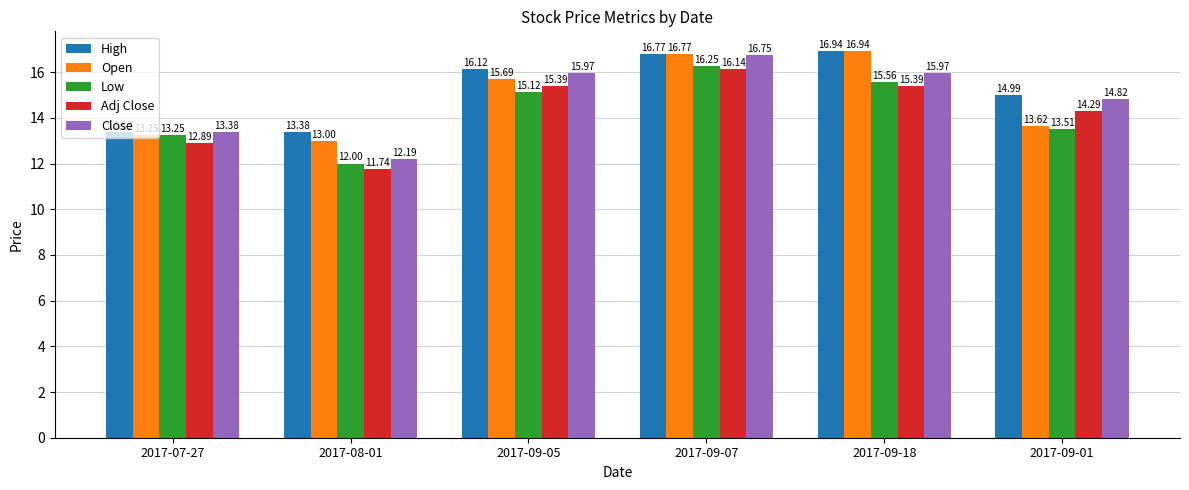

What is the difference between the maximum and minimum values in the Close series?

4.6